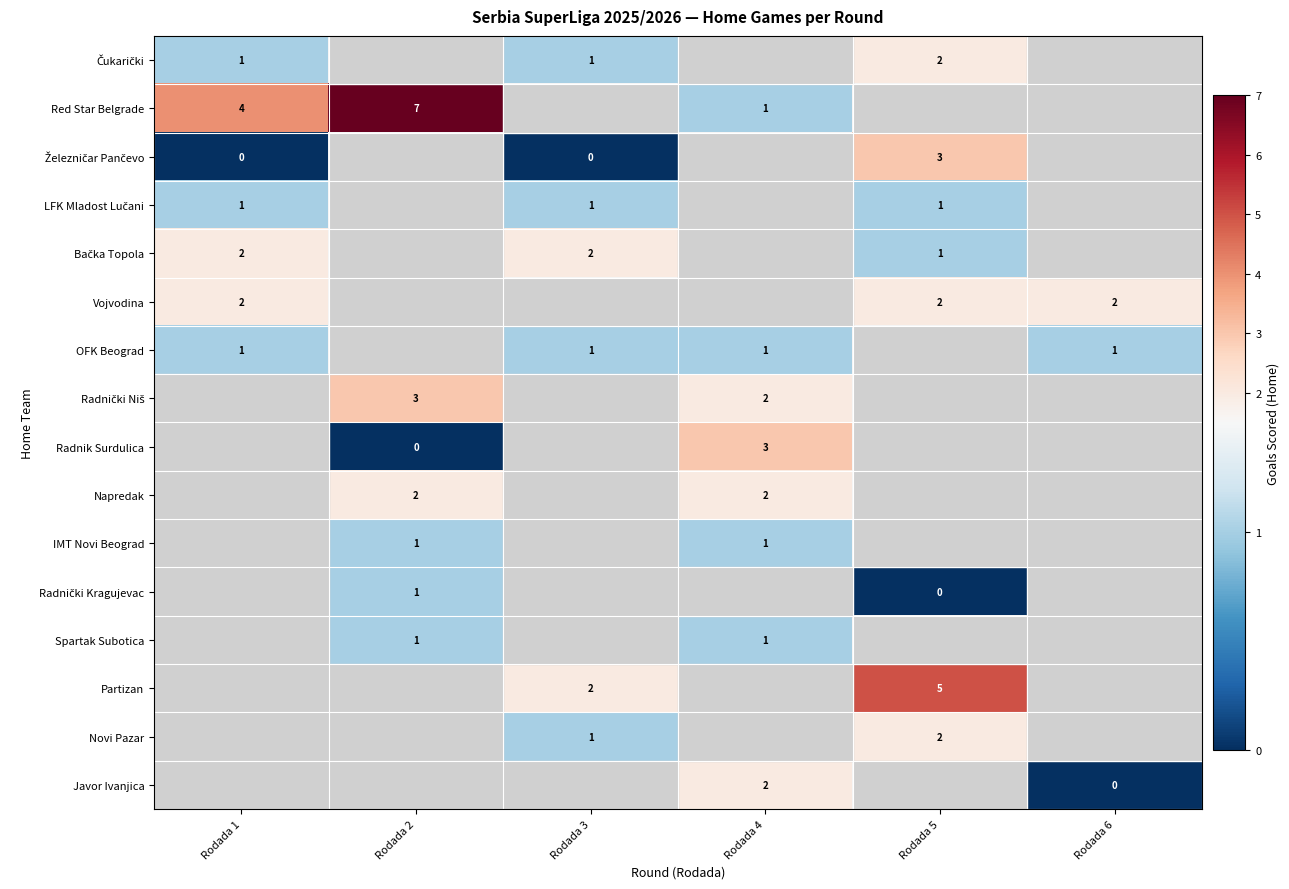

The value of Novi Pazar at Rodada 5 is 0. True or false?

False